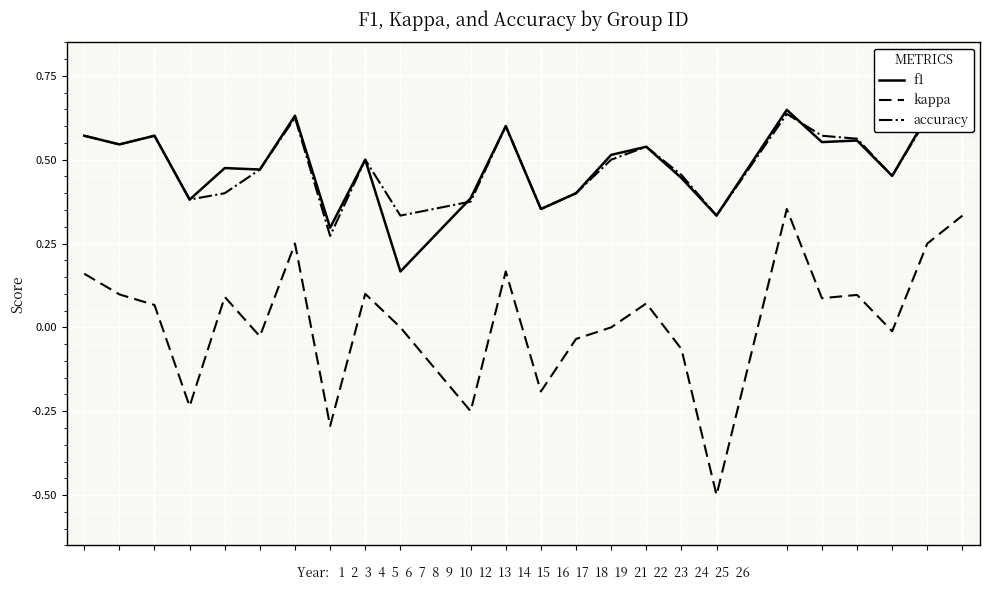

What is the lowest value of the kappa series?

-0.5